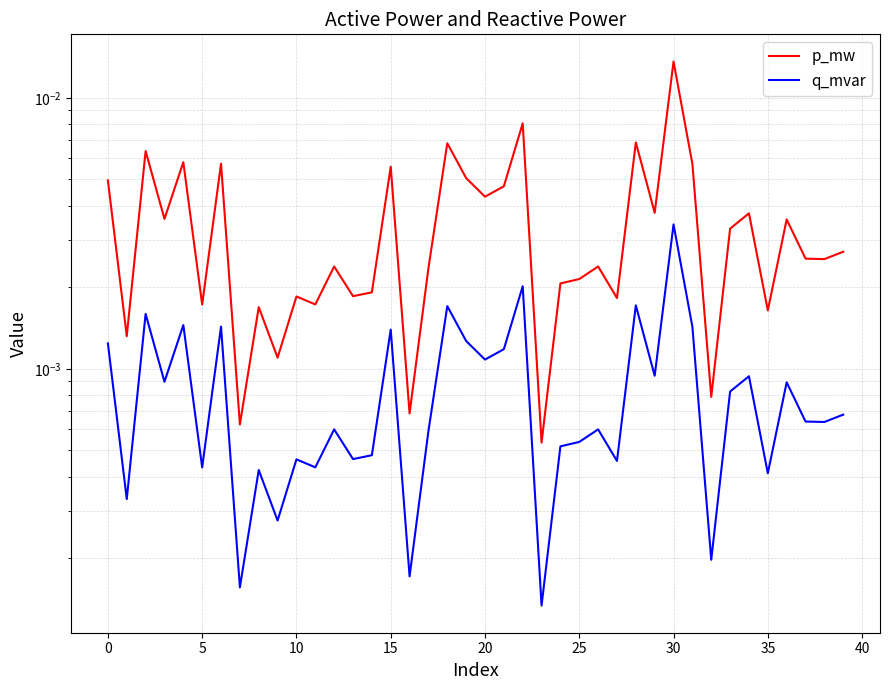

How many interior local valleys does the q_mvar series have?

15